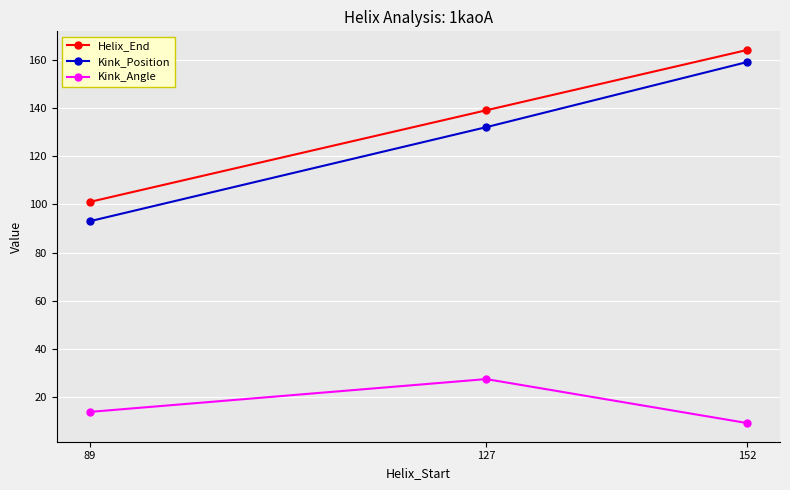

What is the difference between the second highest and minimum values in the Kink_Angle series?

4.6